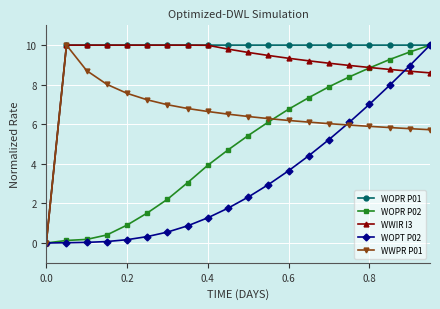

What is the value of the WWPR P01 point at the 19th from the left?

5.8